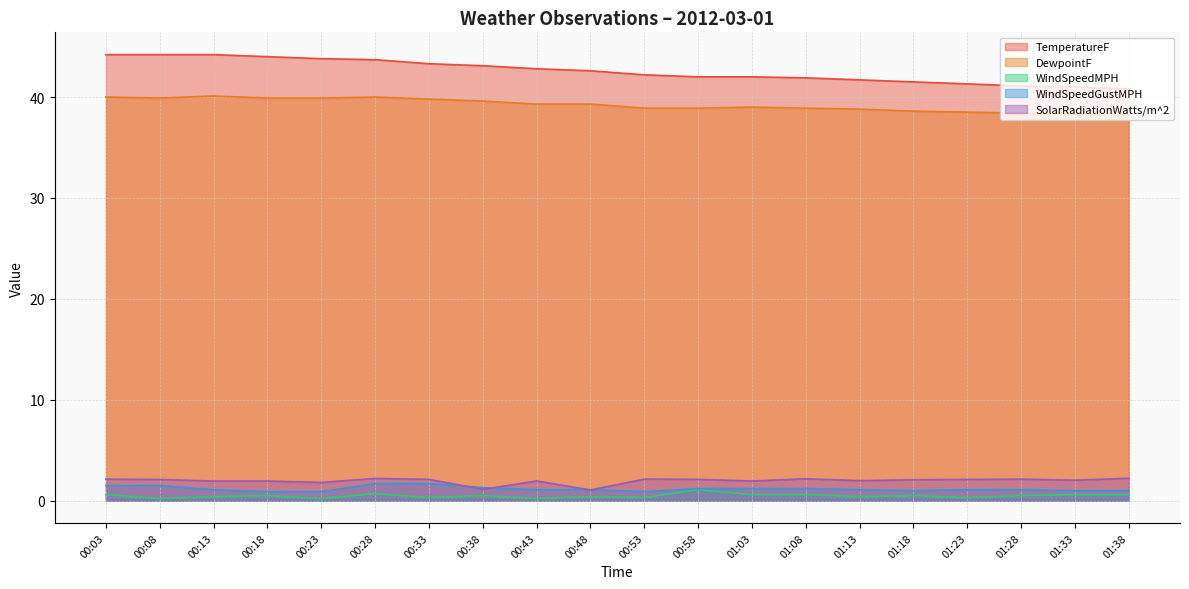

How many distinct data groups are displayed?

5